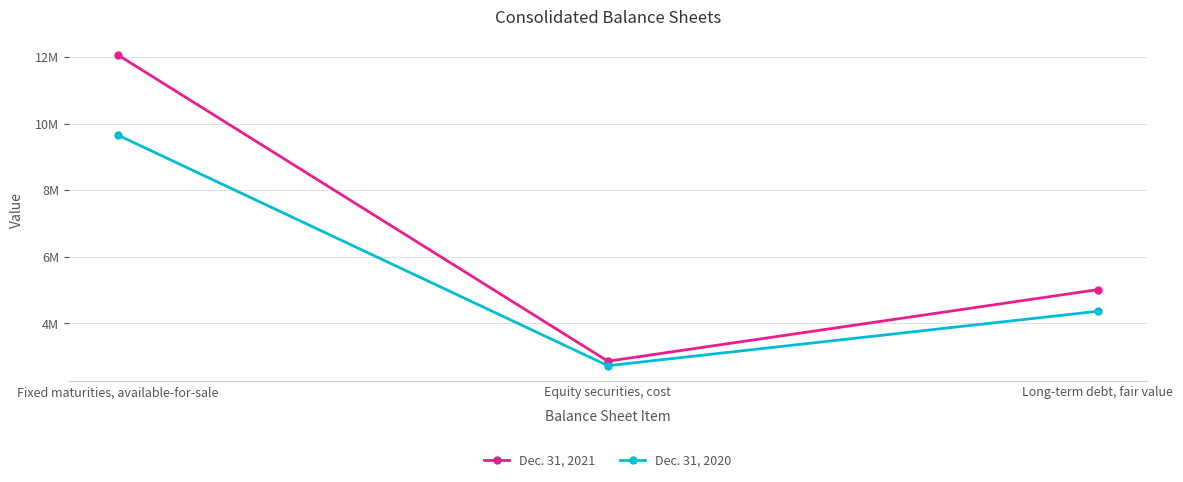

Is this an area chart (filled region under the line)?

No